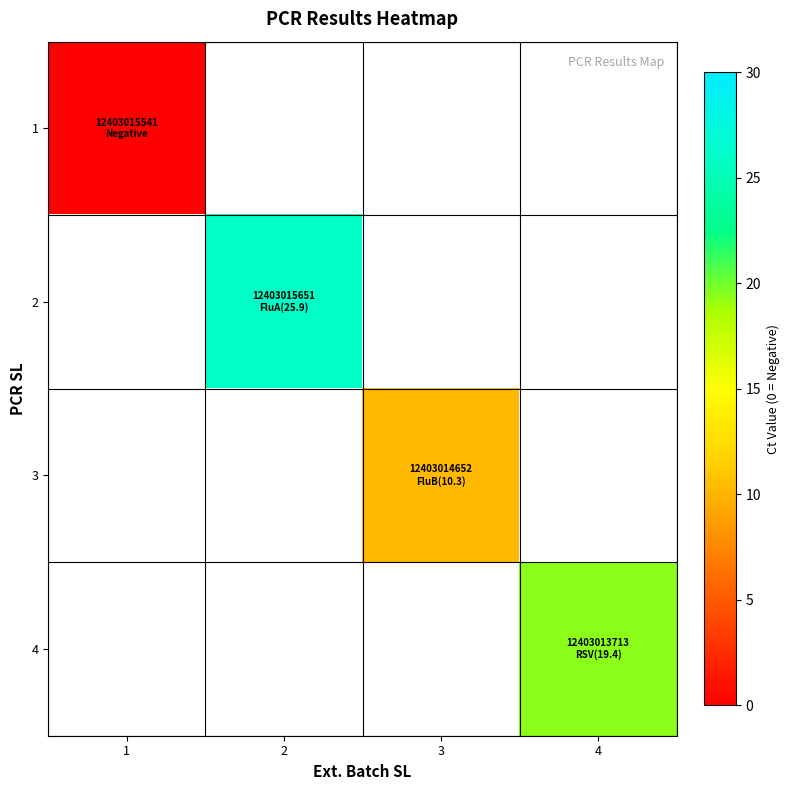

At which label is 1 closest to 0?

1